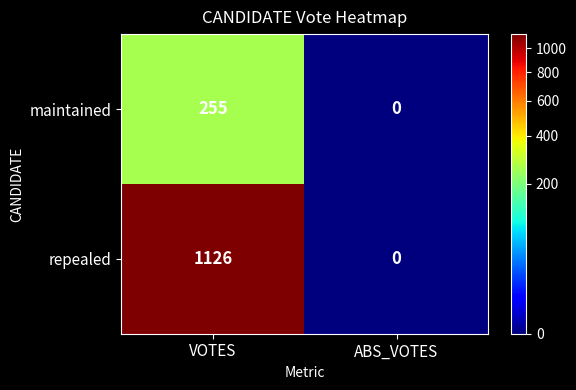

Which series has the largest range (max minus min)?

repealed